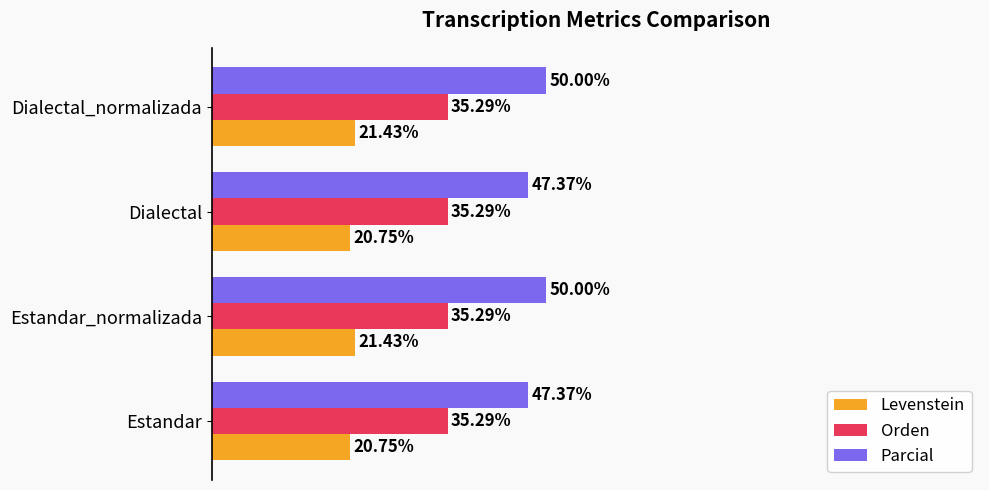

Which series has the widest spread of values?

Parcial